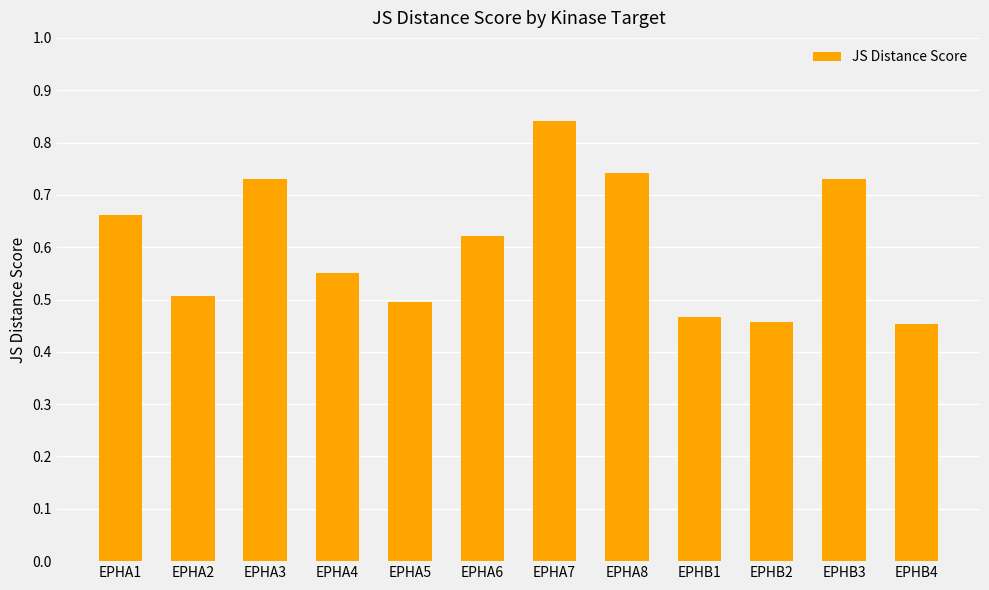

How many bars are there in total?

12